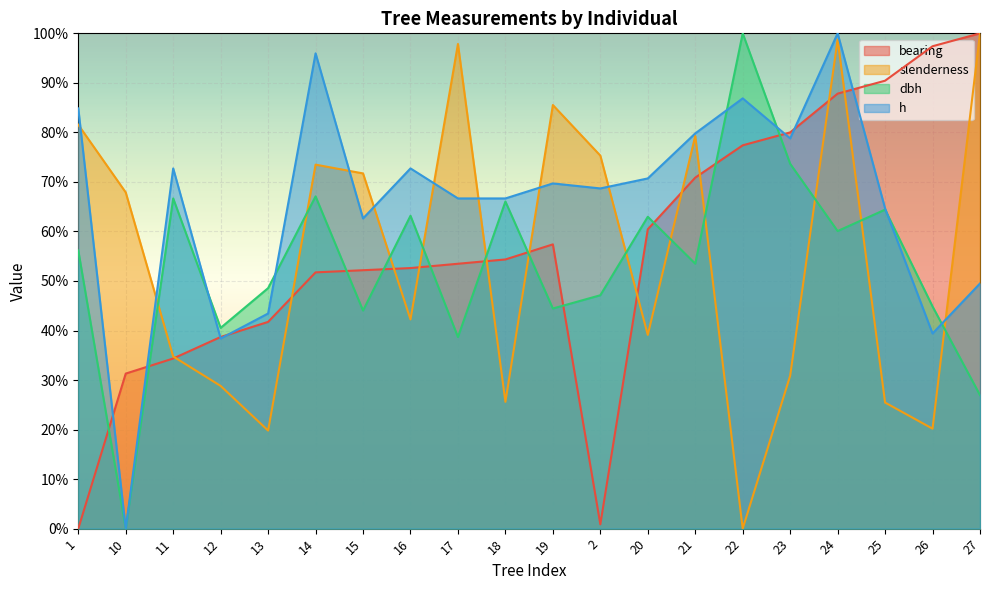

What is the difference between the maximum and minimum values in the dbh series?

100.0